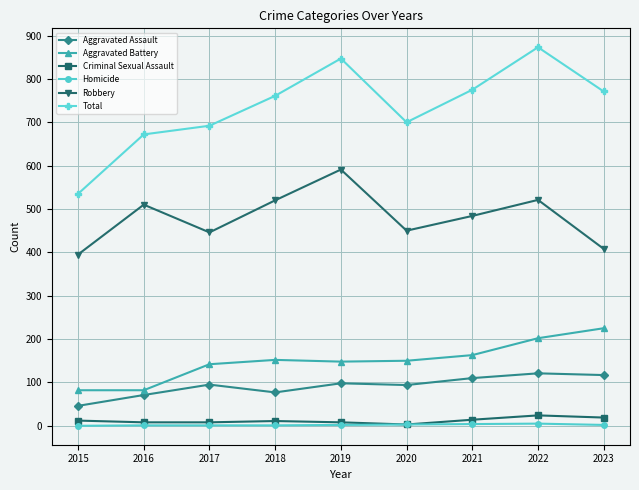

How many interior local peaks does the Total series have?

2